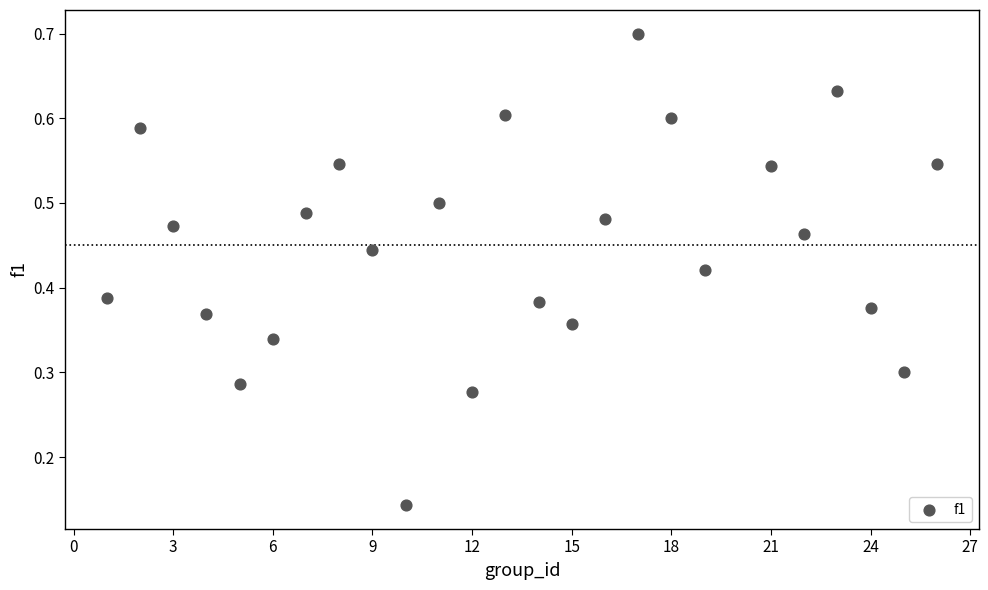

What is the range of X values (max minus min)?

25.0